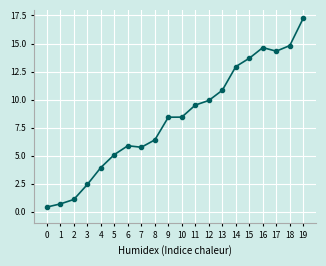

Approximately how many times larger is the value at 14 compared to 2?

11.9